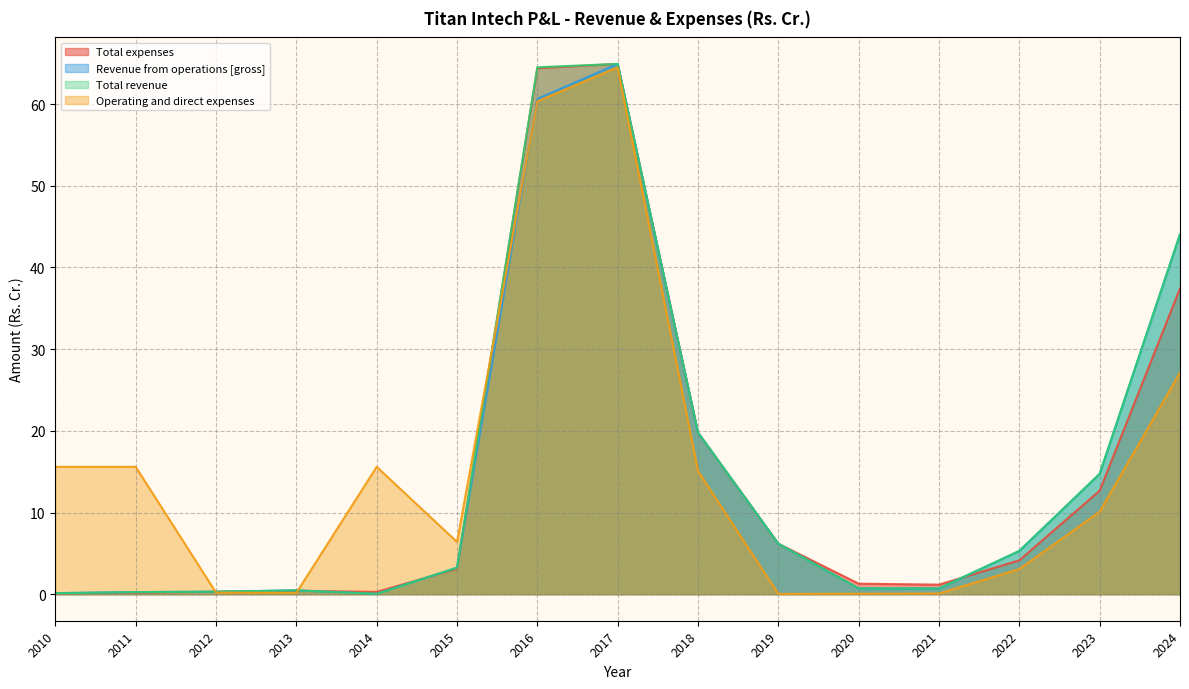

List the labels in order of Revenue from operations [gross] value, largest first.

2017, 2016, 2024, 2018, 2023, 2019, 2022, 2015, 2020, 2021, 2013, 2012, 2011, 2010, 2014